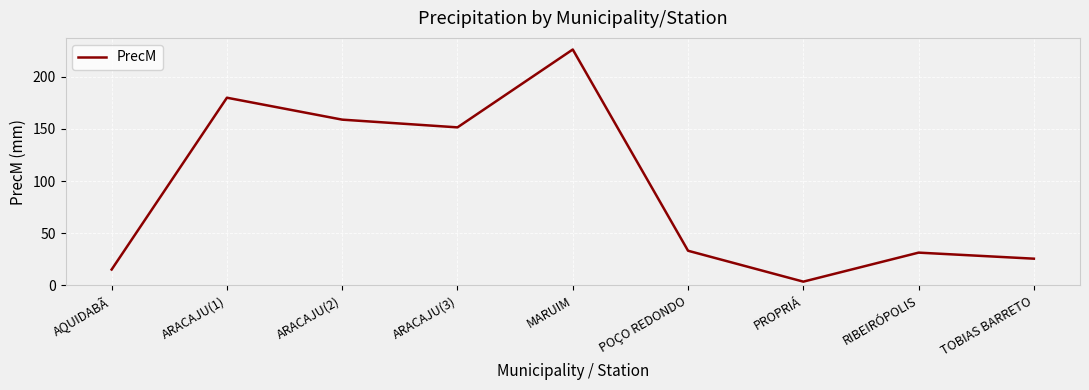

Reading left to right, list all the values displayed in this chart.

AQUIDABÃ=15.2	ARACAJU(1)=179.8	ARACAJU(2)=158.8	ARACAJU(3)=151.4	MARUIM=226.0	POÇO REDONDO=33.2	PROPRIÁ=3.6	RIBEIRÓPOLIS=31.4	TOBIAS BARRETO=25.6